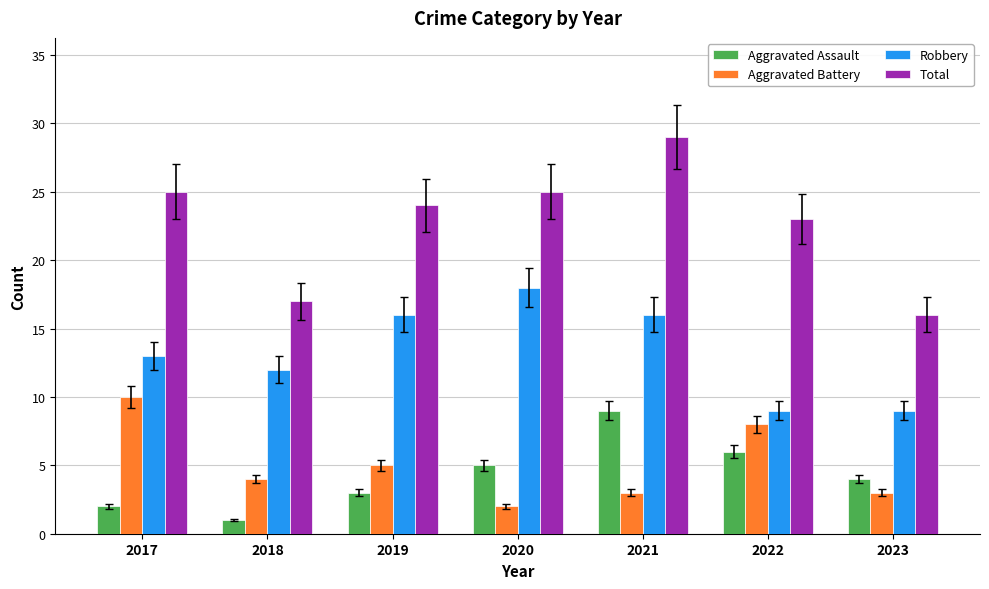

List the labels in order of Aggravated Assault value, largest first.

2021, 2022, 2020, 2023, 2019, 2017, 2018